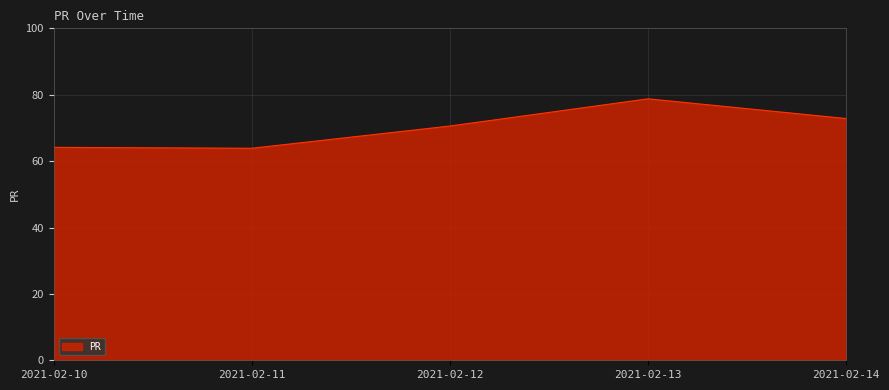

What is the change in value from 2021-02-12 to 2021-02-14?

+2.2